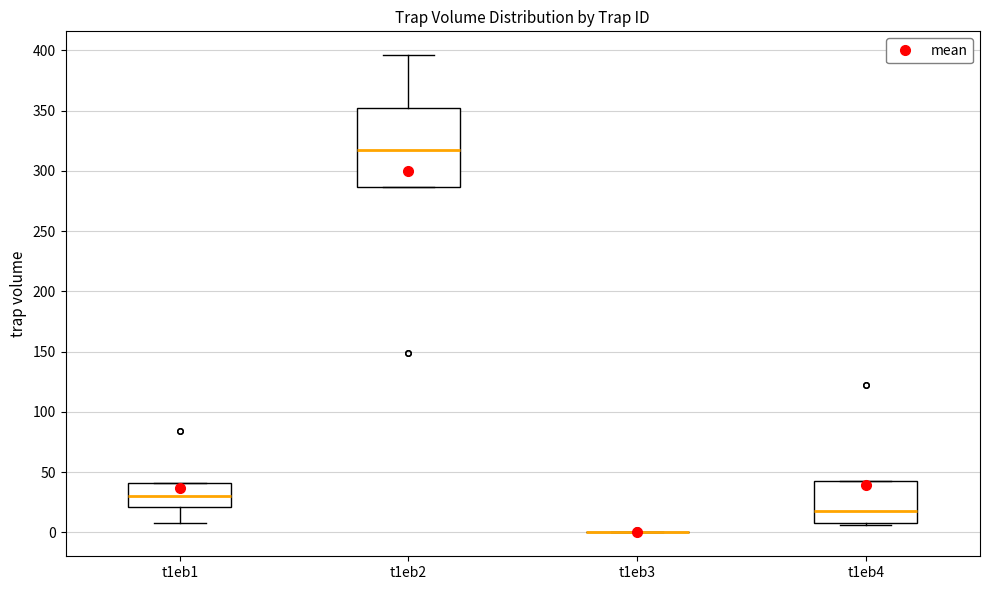

Reading left to right, transcribe this box plot: for each box, give where its median line is, the range the box spans, and where its two whiskers end, as read against the y-axis. The values are not printed on the chart, so give them approximately, as read against the axis.

t1eb1: median 30, box 20 to 40, whiskers 10 to 40
t1eb2: median 315, box 285 to 350, whiskers 285 to 395
t1eb3: box collapsed to a line at 0, whiskers 0 to 0
t1eb4: median 20, box 10 to 45, whiskers 5 to 45